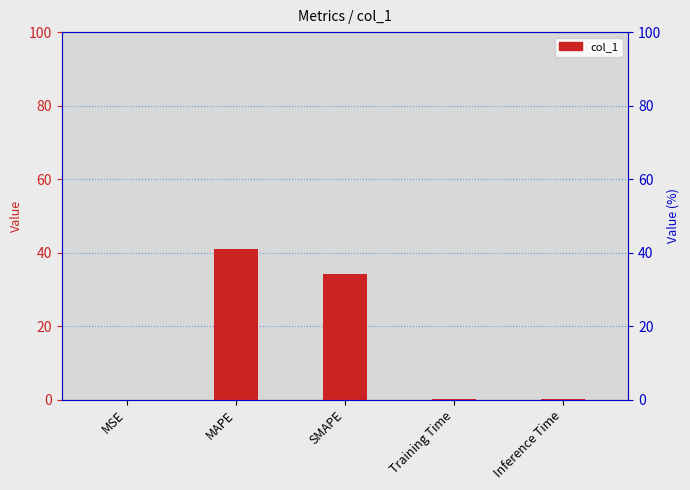

Rank the categories by value from highest to lowest.

MAPE, SMAPE, Inference Time, Training Time, MSE